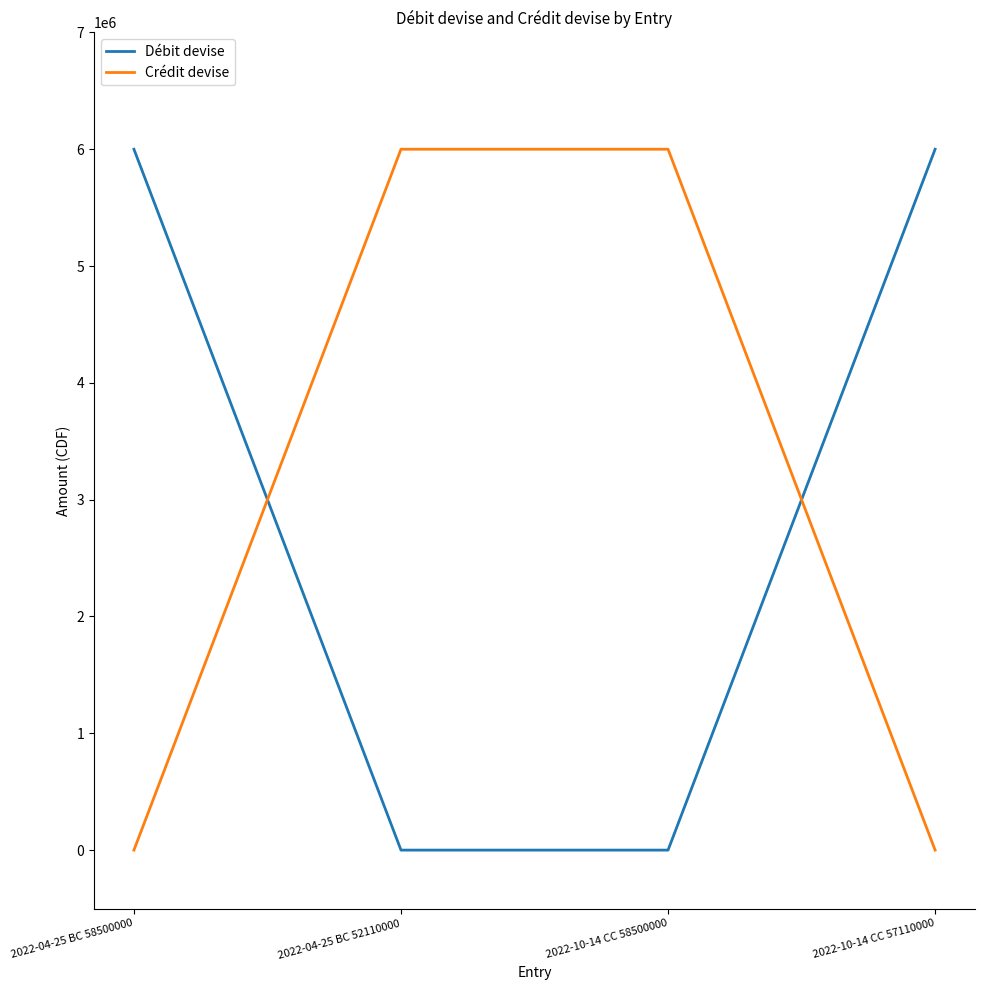

True or false: Débit devise has more than 2 interior local peaks.

False